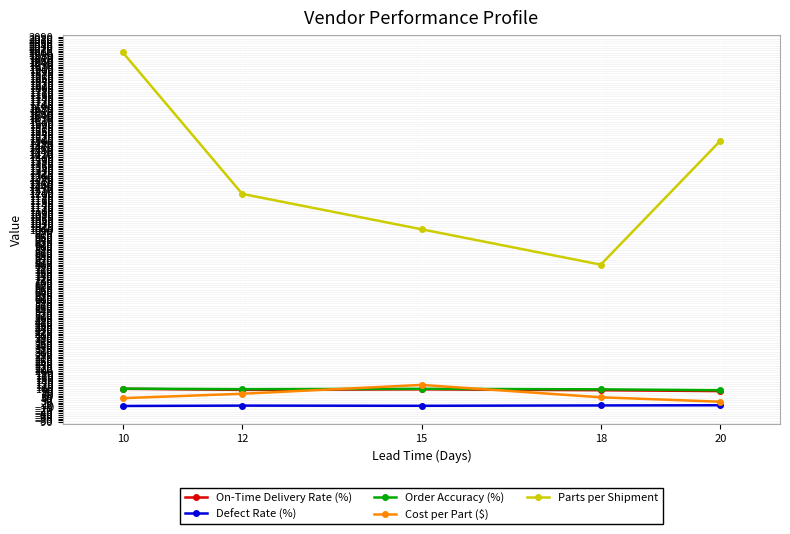

What is the maximum value for Cost per Part ($)?

120